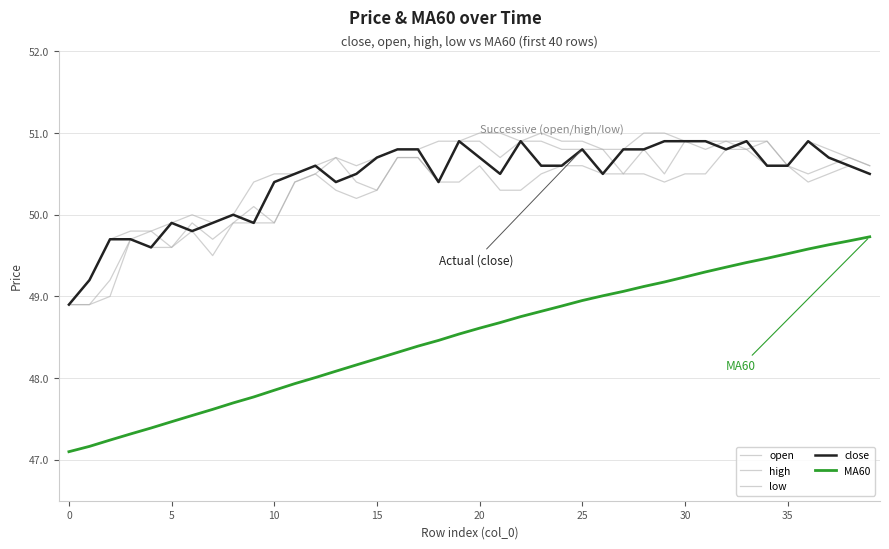

Which series has the largest total across all categories?

high